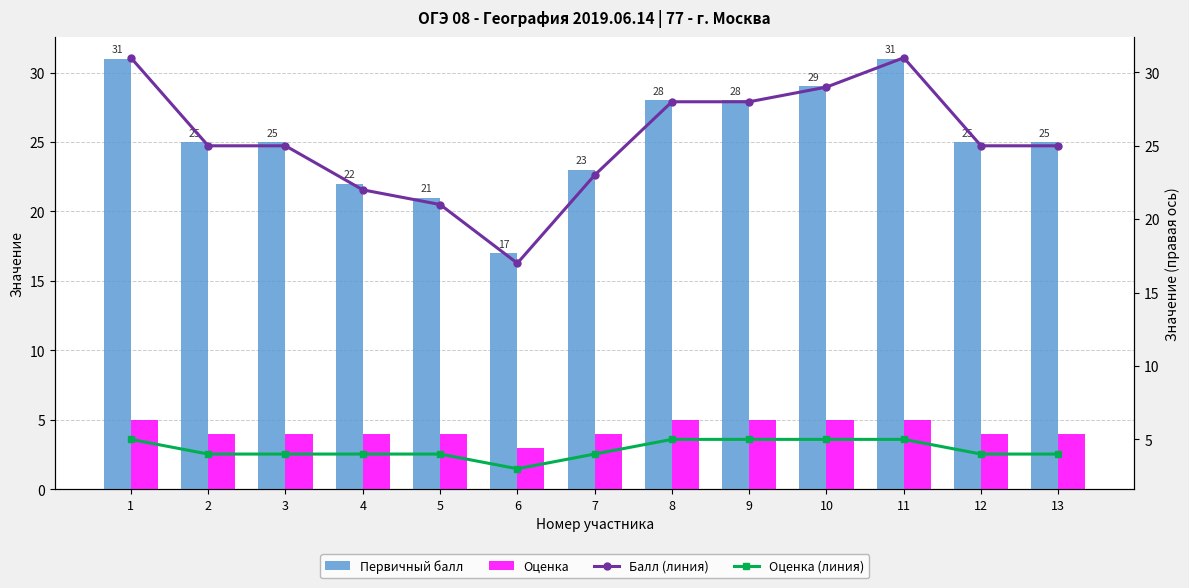

What is the difference between the maximum and minimum values in the Первичный балл series?

14